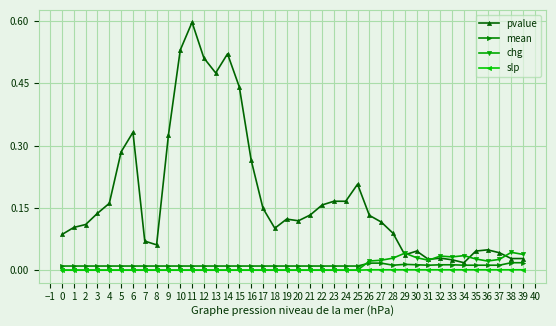

How many lines are shown in the chart?

4